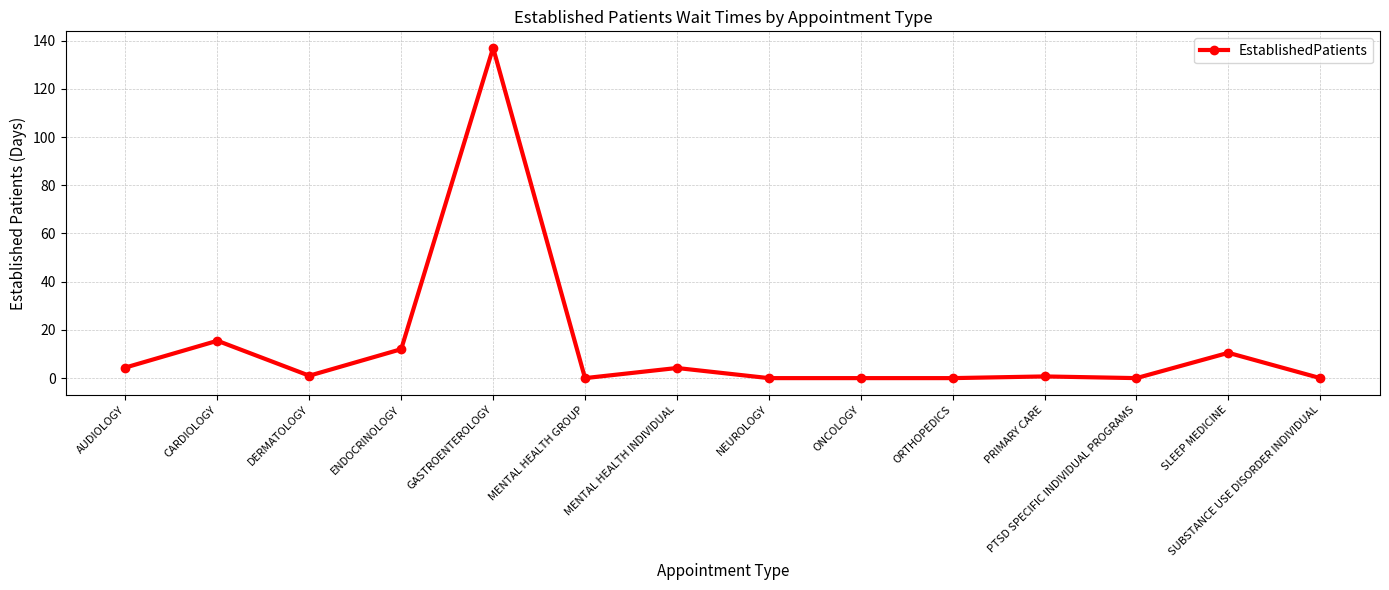

What is the change in value from ENDOCRINOLOGY to NEUROLOGY?

-12.0